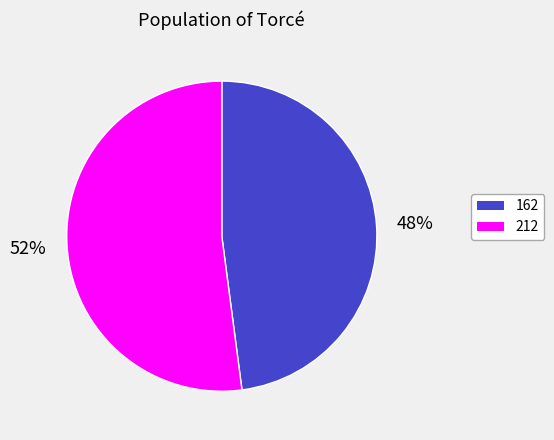

Does 162 represent more than half of the total?

No